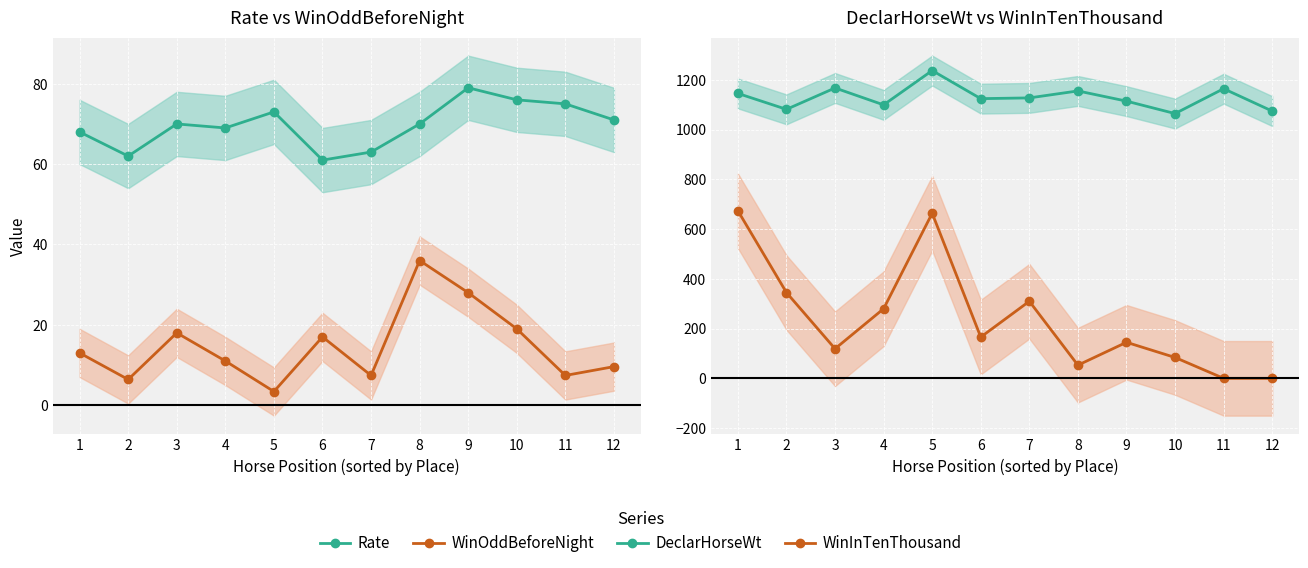

Reading right to left, list all the values displayed in this chart.

Rate: 71.0	75.0	76.0	79.0	70.0	63.0	61.0	73.0	69.0	70.0	62.0	68.0
WinOddBeforeNight: 9.6	7.4	19.0	28.0	36.0	7.4	17.0	3.4	11.0	18.0	6.4	13.0
DeclarHorseWt: 1075.0	1165.0	1065.0	1115.0	1156.0	1128.0	1125.0	1238.0	1100.0	1168.0	1082.0	1146.0
WinInTenThousand: 0.0	0.0	84.0	145.0	53.0	310.0	166.0	664.0	280.0	119.0	345.0	674.0